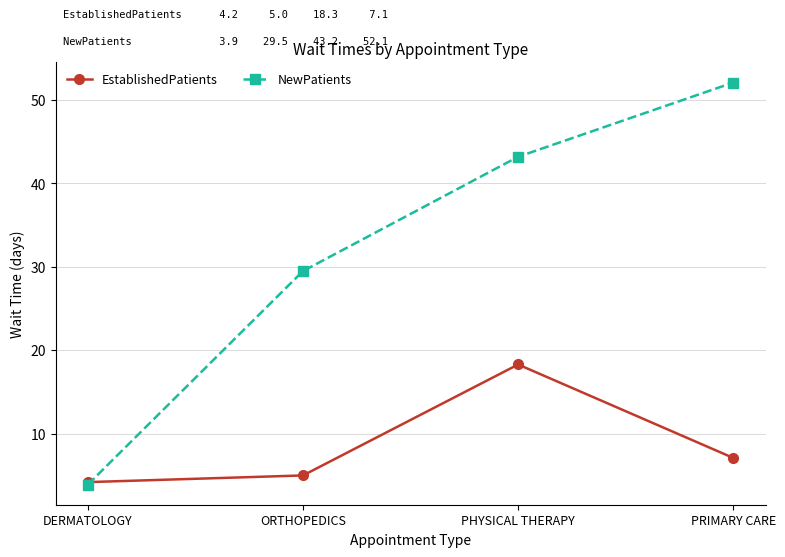

How many data points does each series have?

4